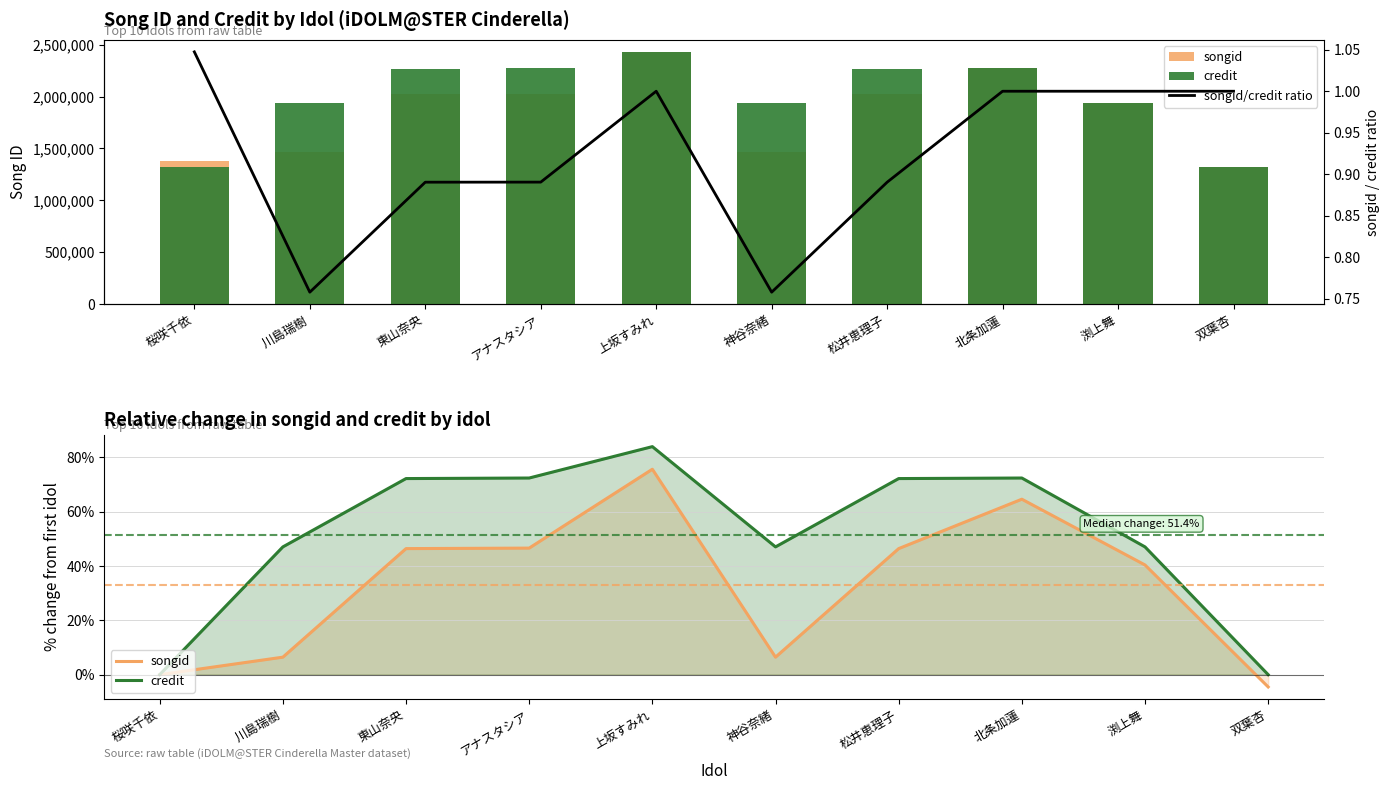

What is the difference between the highest and lowest values at 渕上舞?

46.0